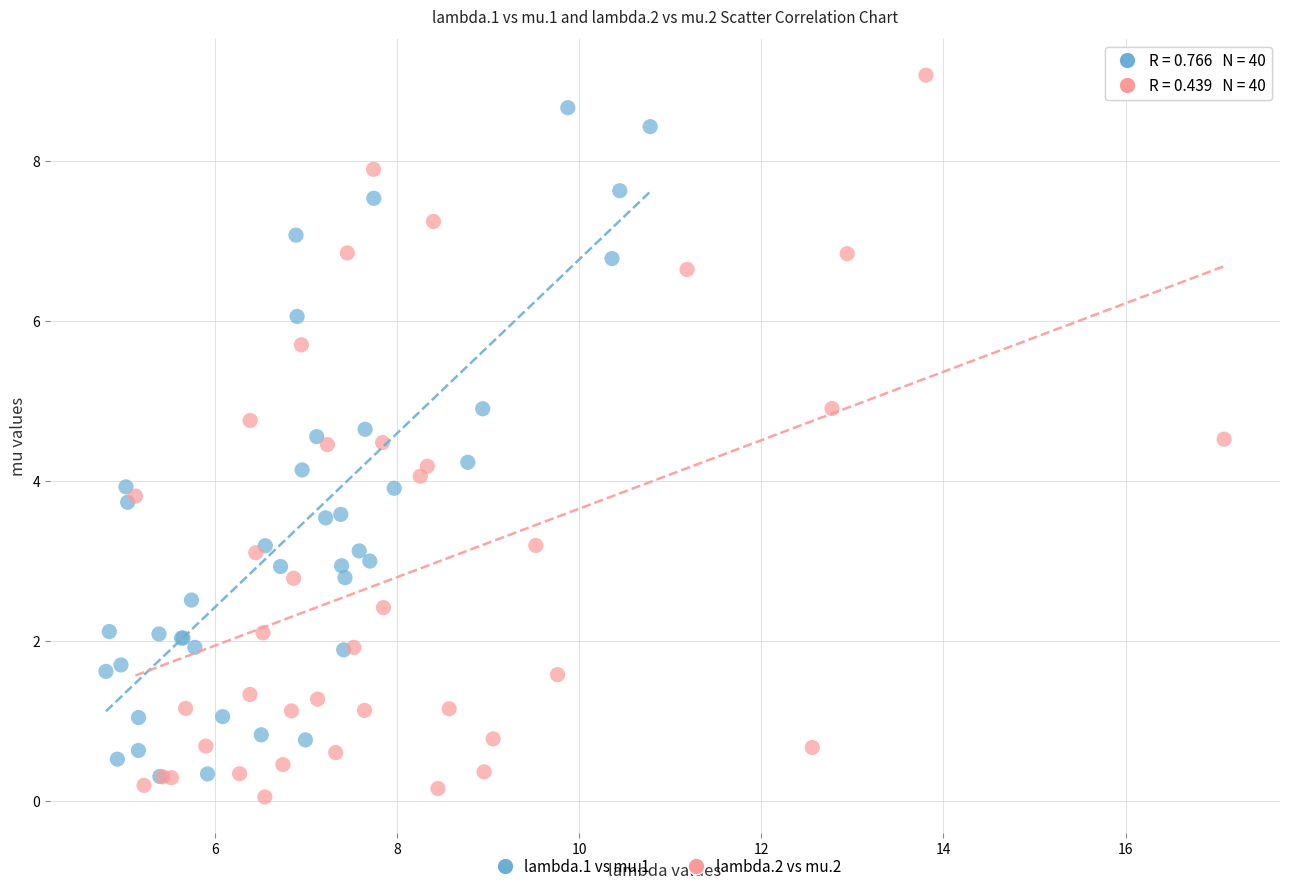

Which series contains the highest Y value?

lambda.2 vs mu.2